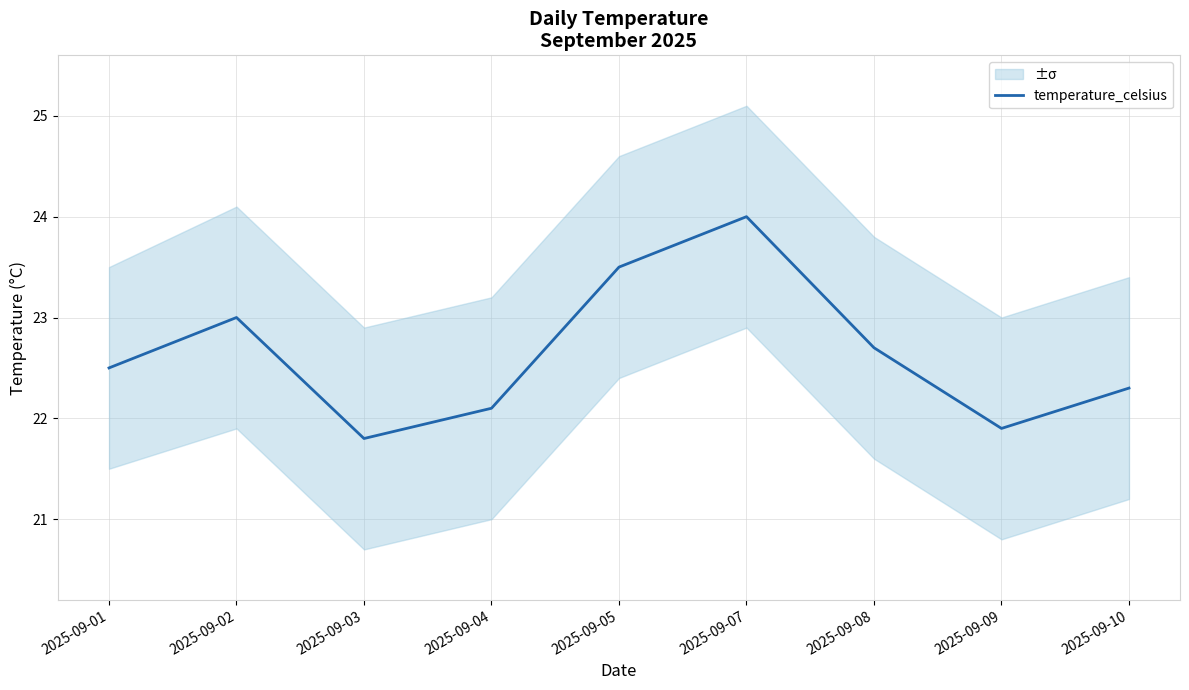

How many interior local peaks (higher than both neighbors) does the data have?

2